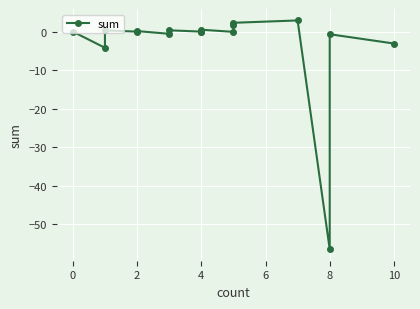

How many interior local peaks (higher than both neighbors) does the data have?

6